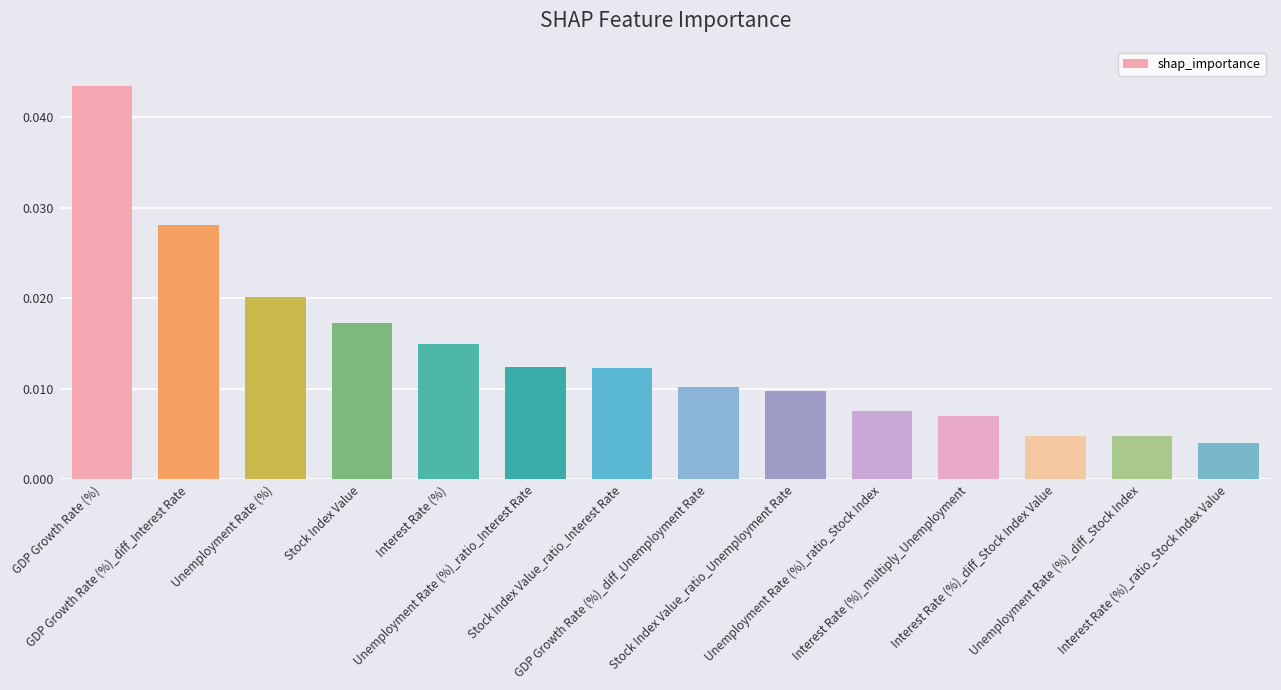

Count the values in the range 0 to 1.

14